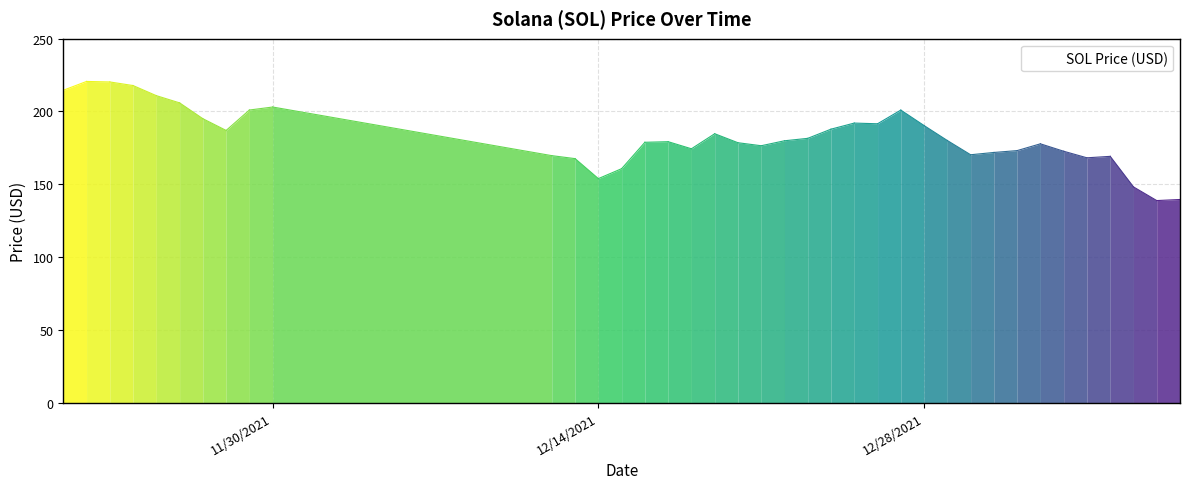

What is the change in value from 12/18/2021 to 01/05/2022?

-5.2